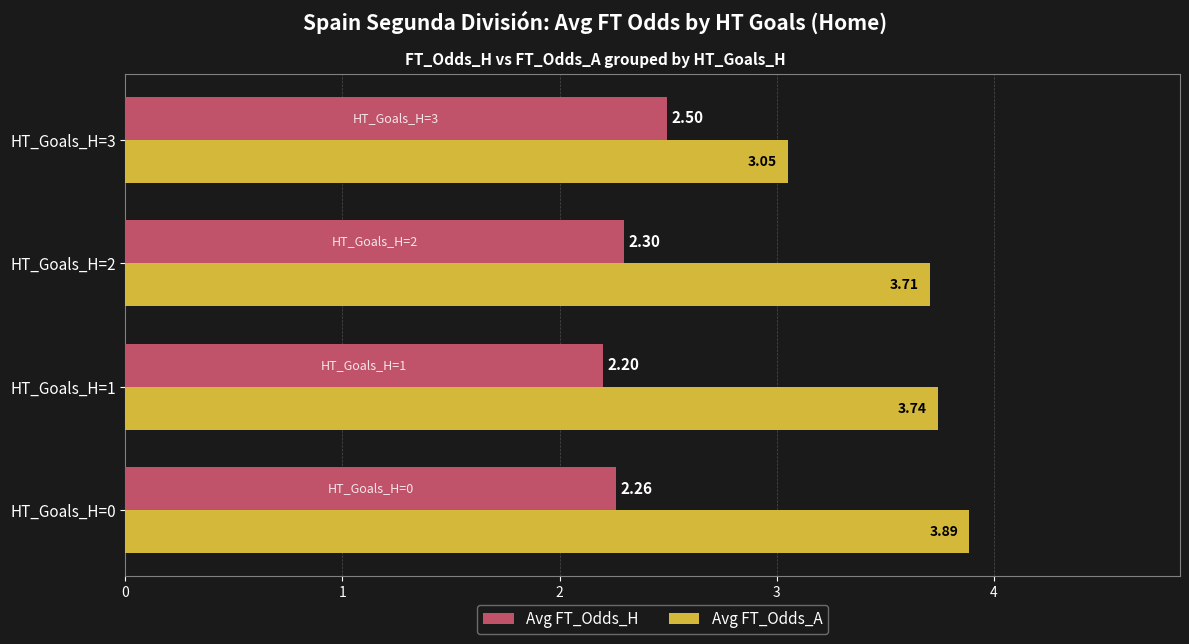

Between HT_Goals_H=1 and HT_Goals_H=3, which series saw the biggest shift?

Avg FT_Odds_A